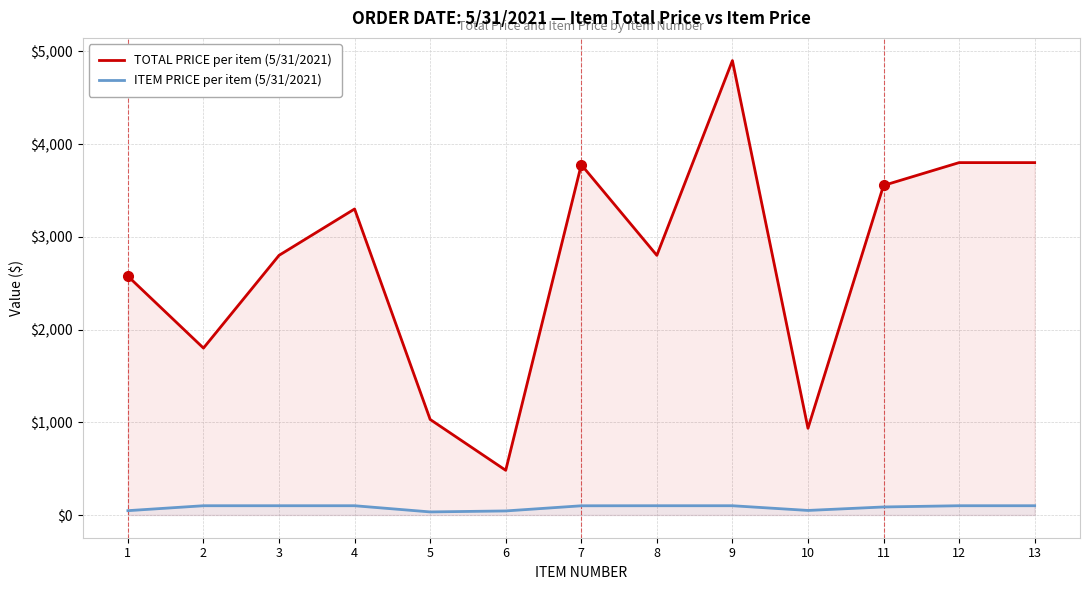

The ITEM PRICE per item (5/31/2021) series shows 100.0 at 3. True or false?

True